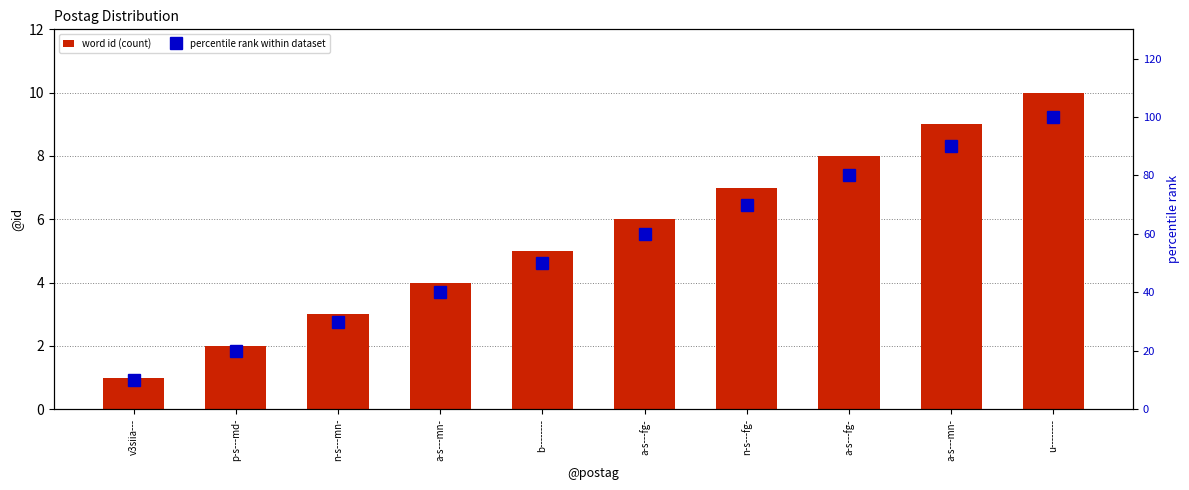

What is the label of the 1st bar from the left?

v3siia---